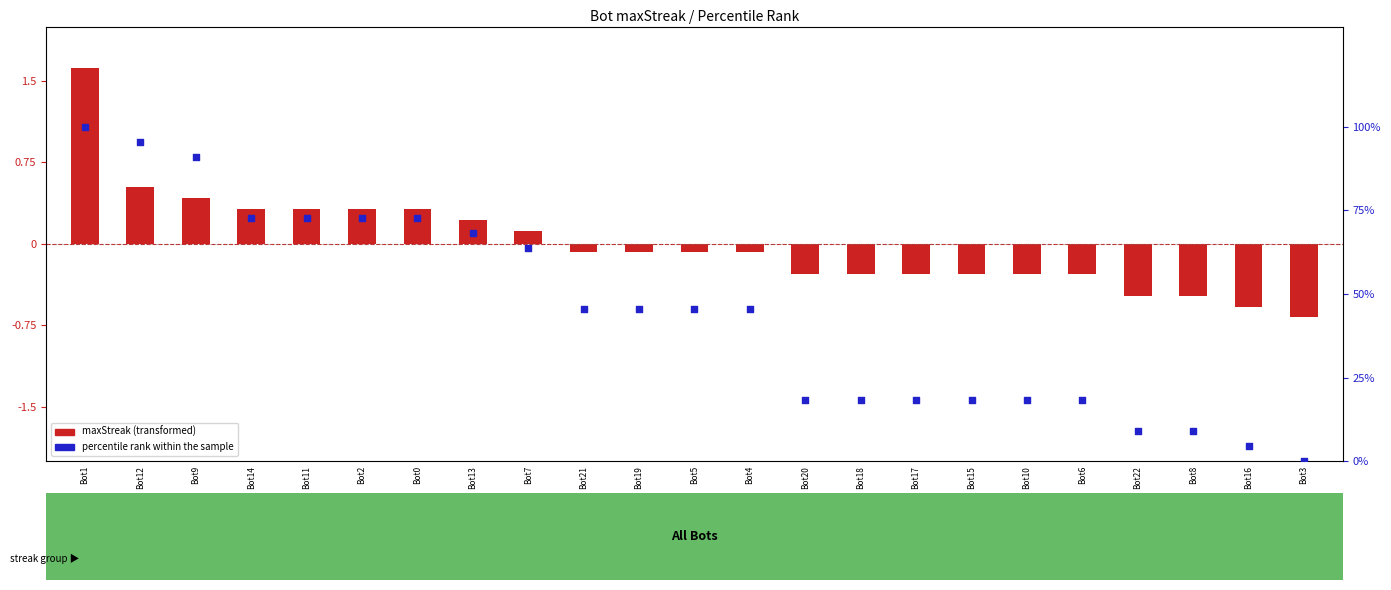

At how many categories does at least one series exceed 49?

9